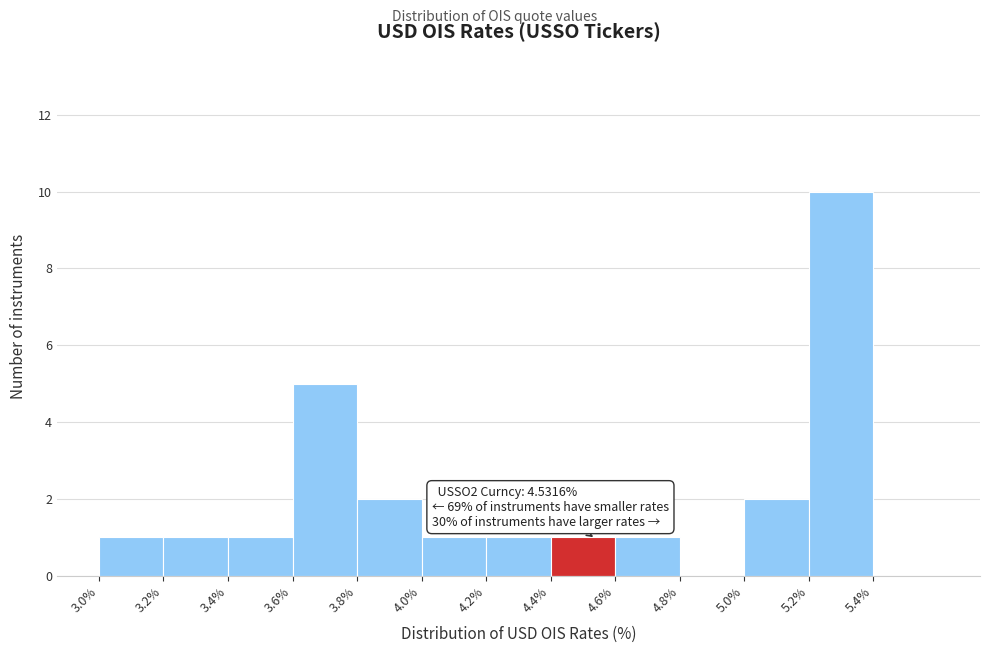

Over which range of the x-axis is the bar tallest?

5.2 to 5.4